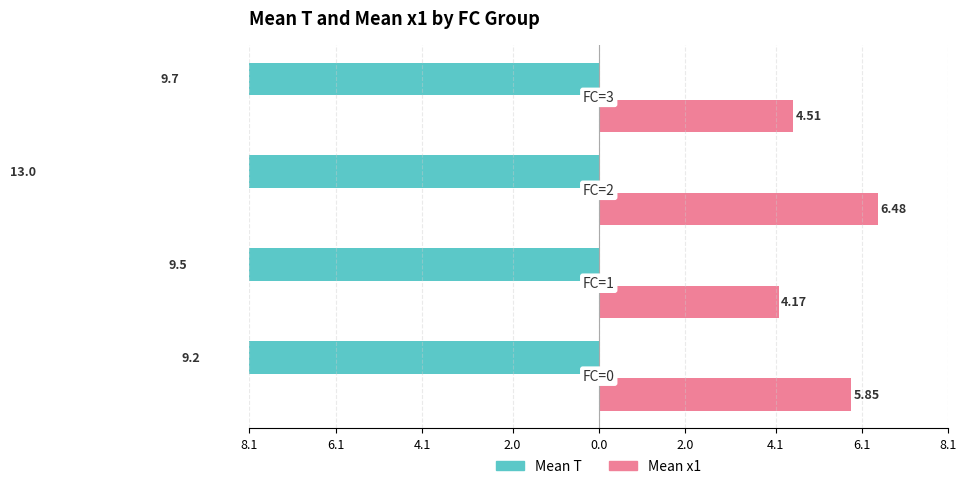

Is it true that Mean x1 equals 2.4 at 6.1?

False